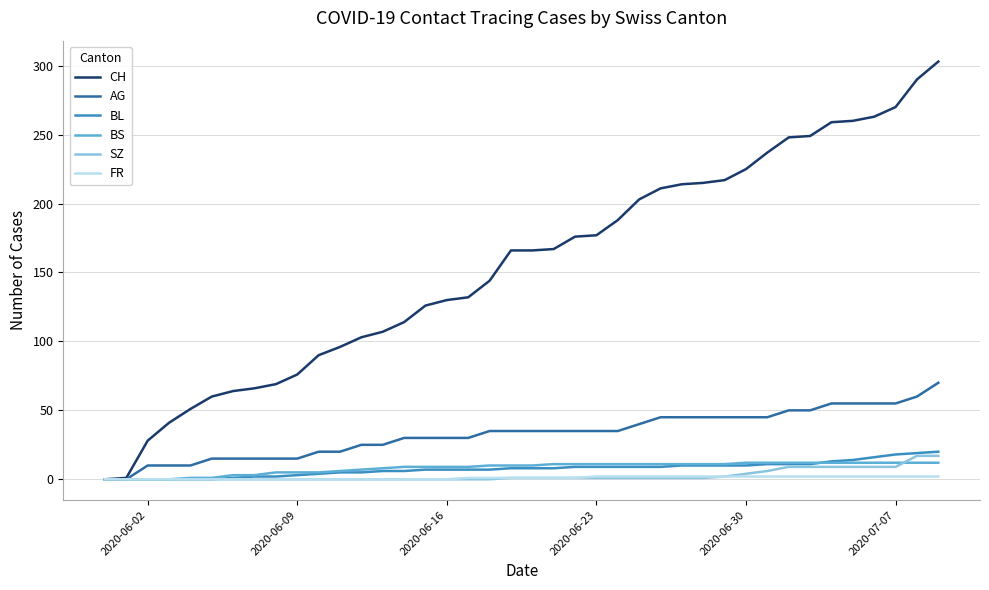

Which series has the largest total across all categories?

CH